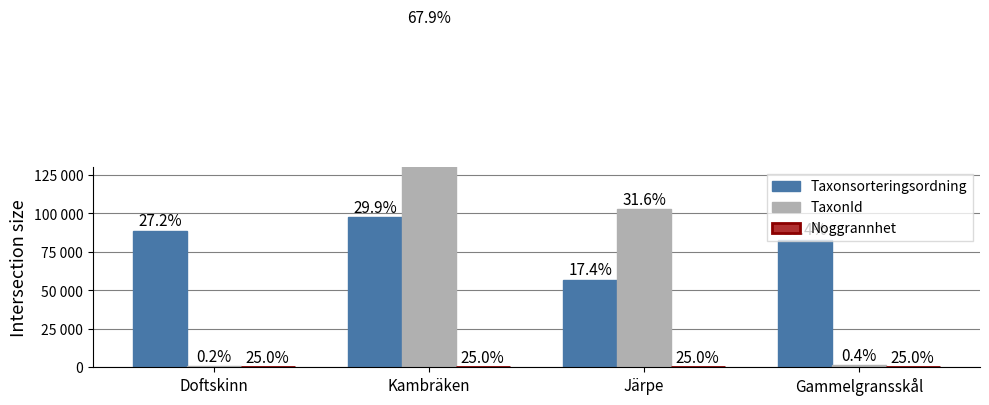

Reading left to right, list all the values displayed in this chart.

Taxonsorteringsordning: Doftskinn=88754	Kambräken=97552	Järpe=56855	Gammelgransskål=82870
TaxonId: Doftskinn=510	Kambräken=220686	Järpe=102612	Gammelgransskål=1312
Noggrannhet: Doftskinn=10	Kambräken=10	Järpe=10	Gammelgransskål=10